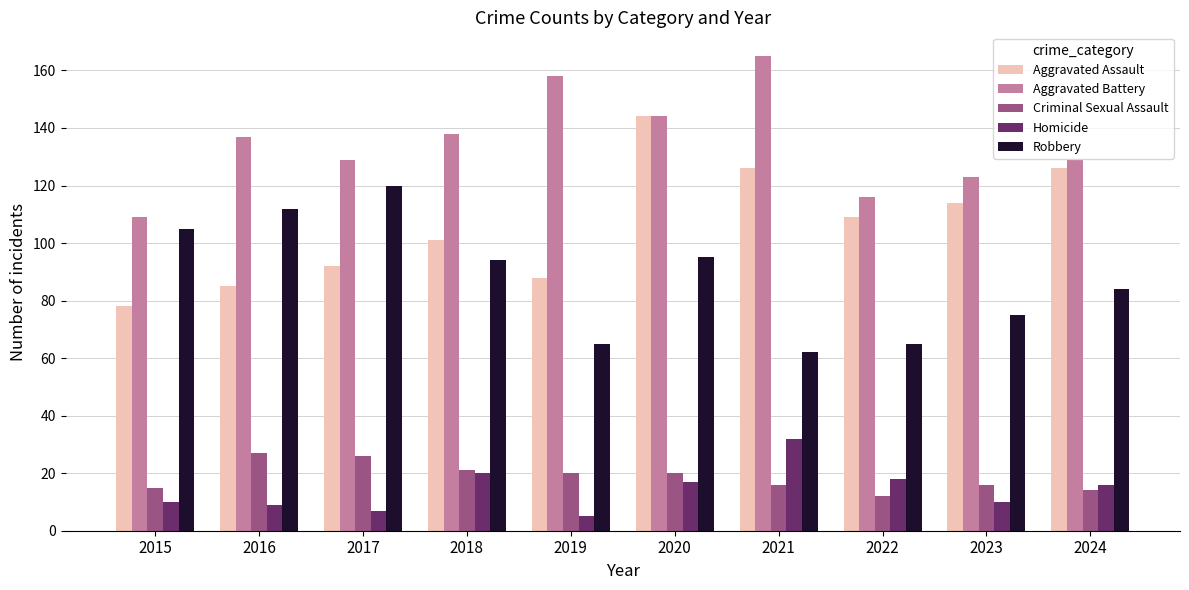

Which category has the lowest value in the Aggravated Battery series?

2015